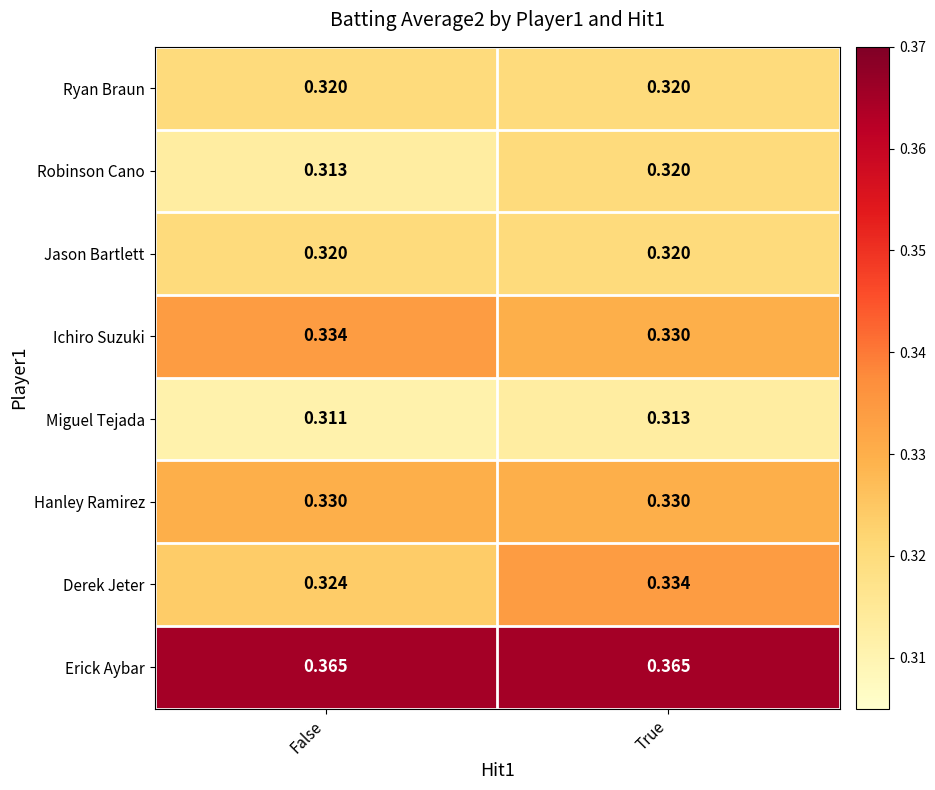

Which series changed the most between False and True?

Derek Jeter